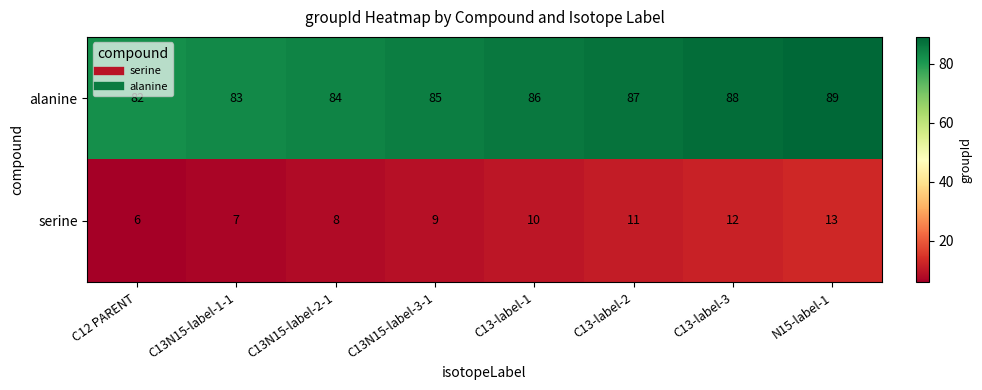

List the series in order of their overall mean, lowest first.

serine, alanine